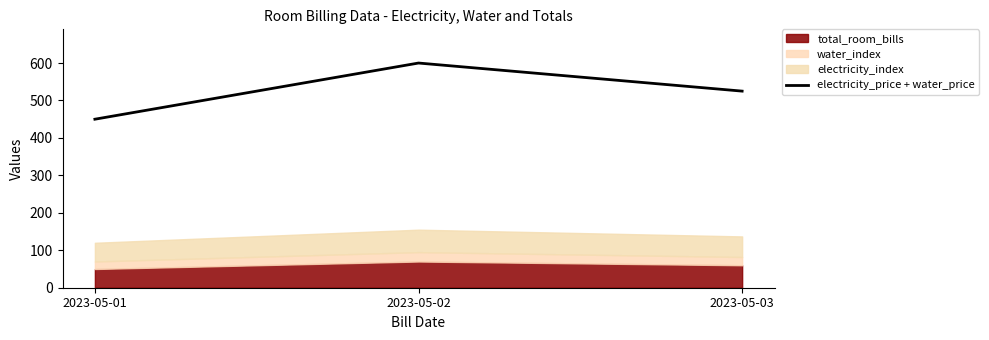

Read the value at 2023-05-01, to the nearest 5.

450